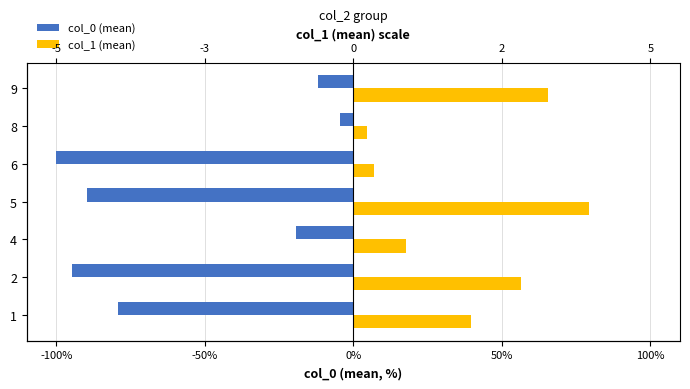

True or false: col_1 (mean) has a value of 92.3 at 2.

False